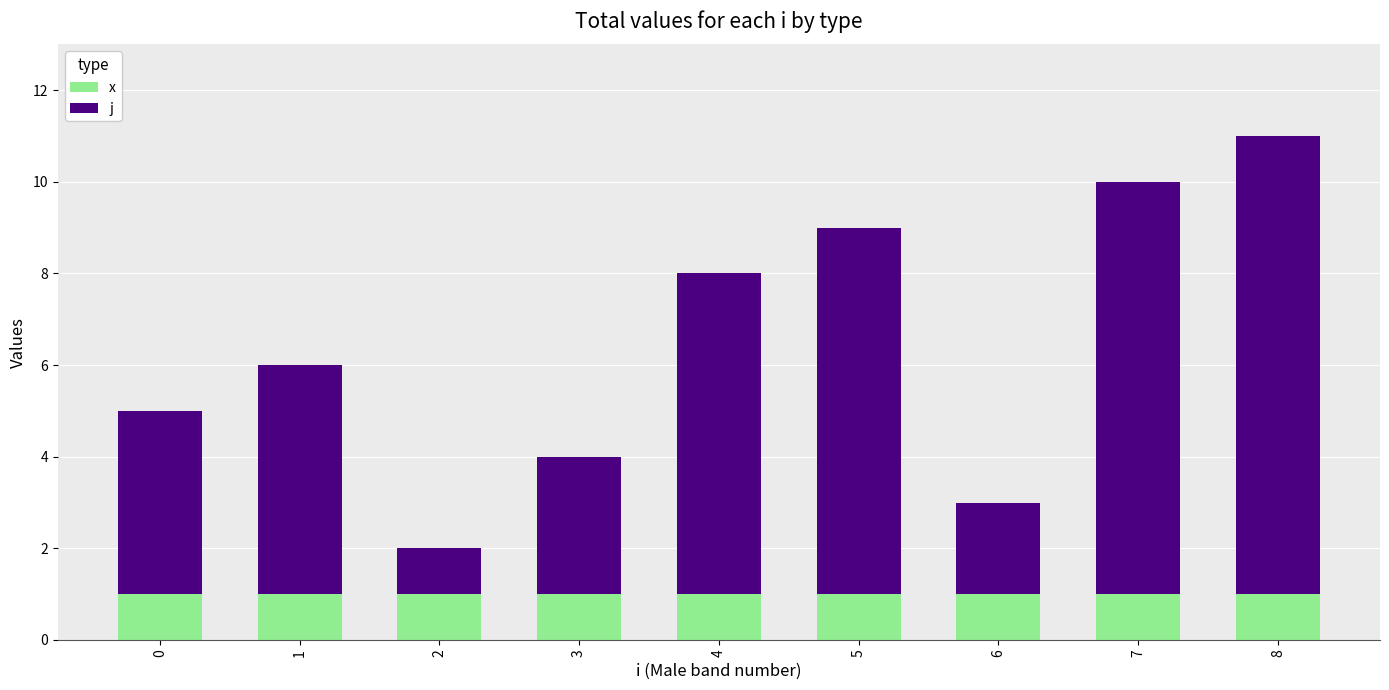

How many bars are there in total?

9